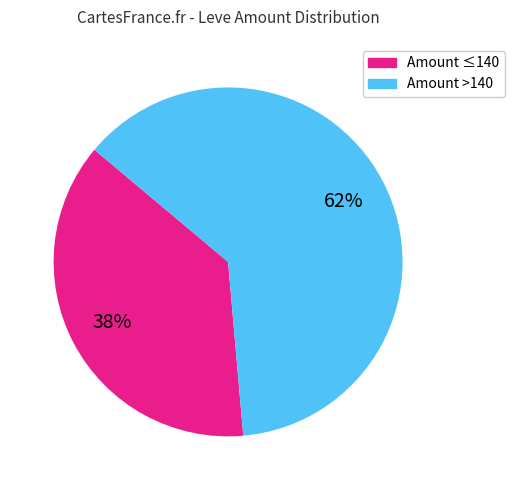

To the nearest percent, what is the average slice percentage?

50%